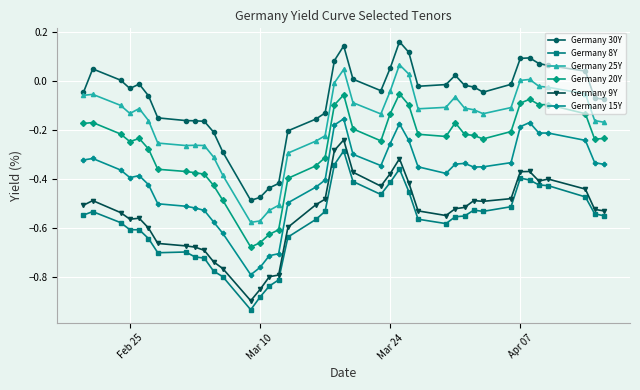

Which series has the largest total across all categories?

Germany 30Y